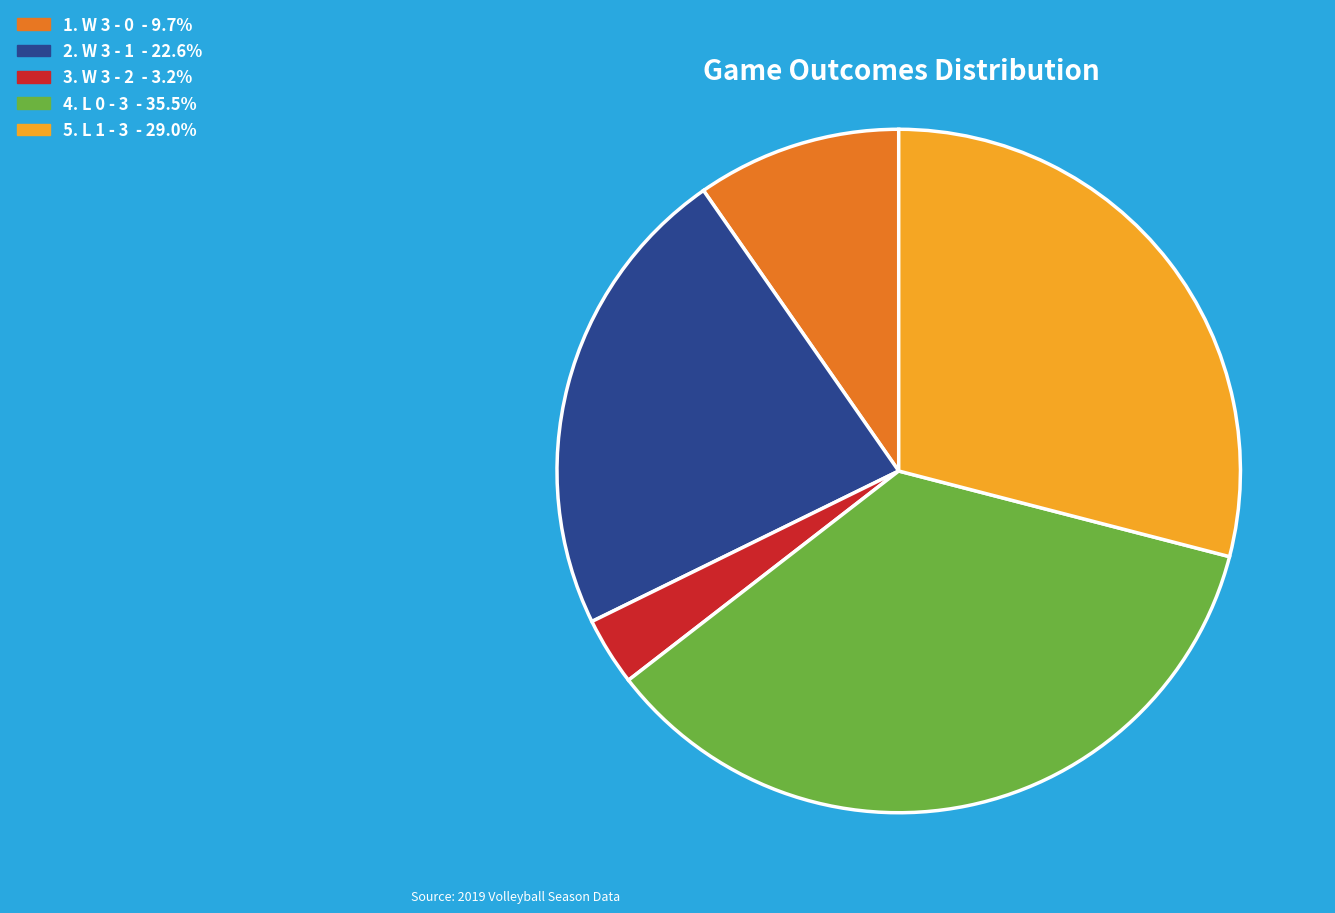

How many segments does this pie chart have?

5